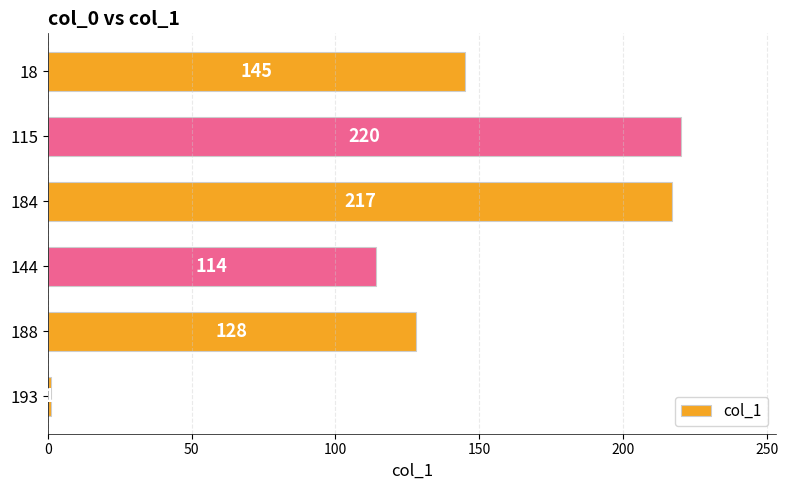

What is the minimum value shown in the chart?

1